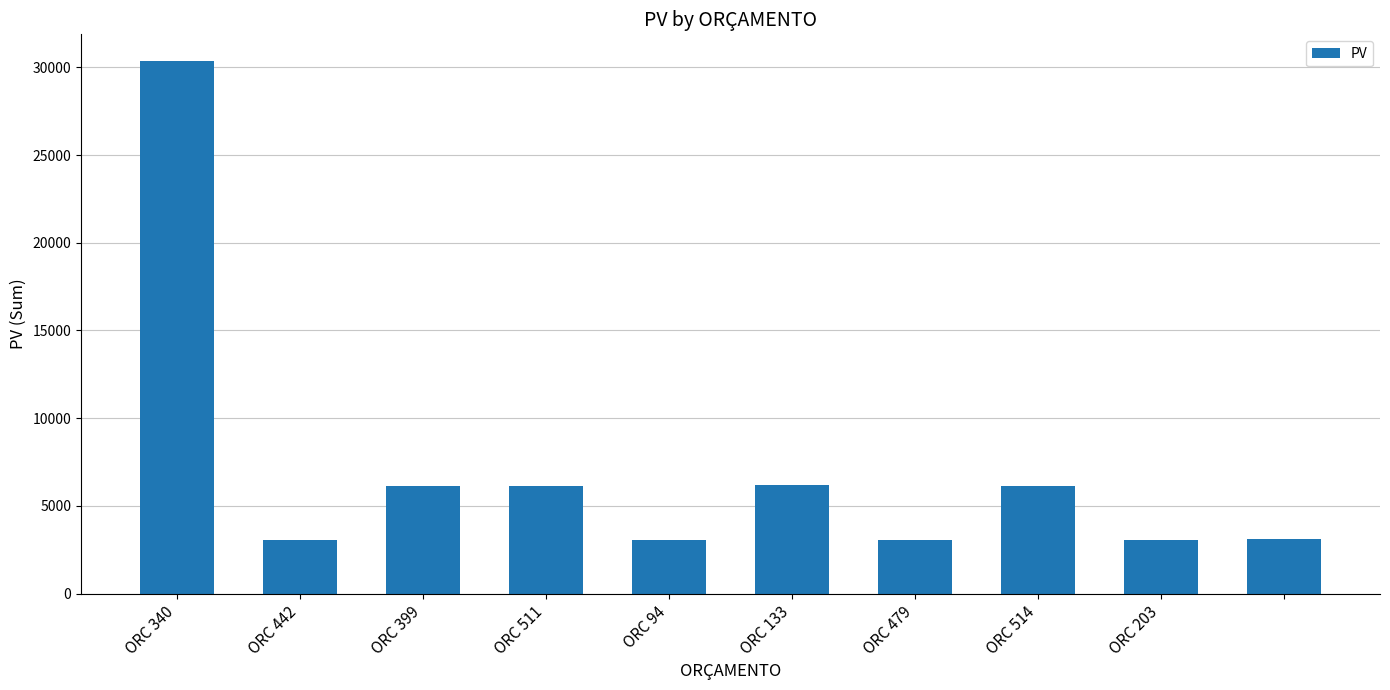

What is the maximum value shown in the chart?

30361